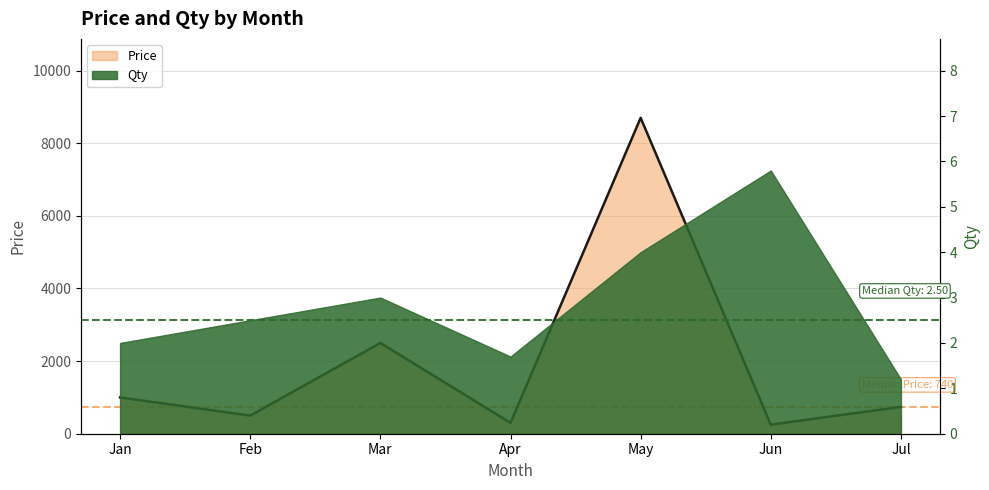

How many lines are shown in the chart?

1